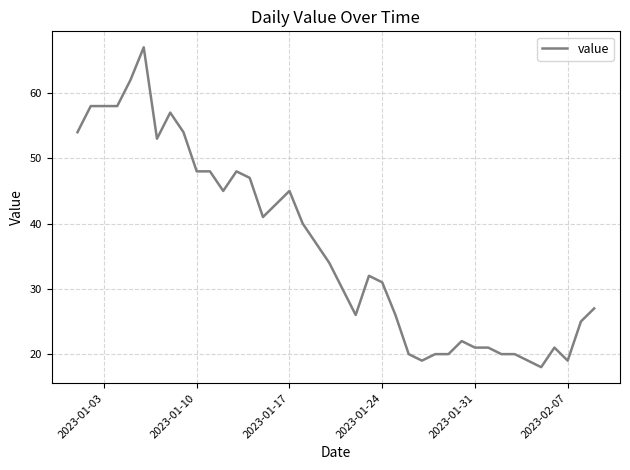

What is the smallest value displayed?

18